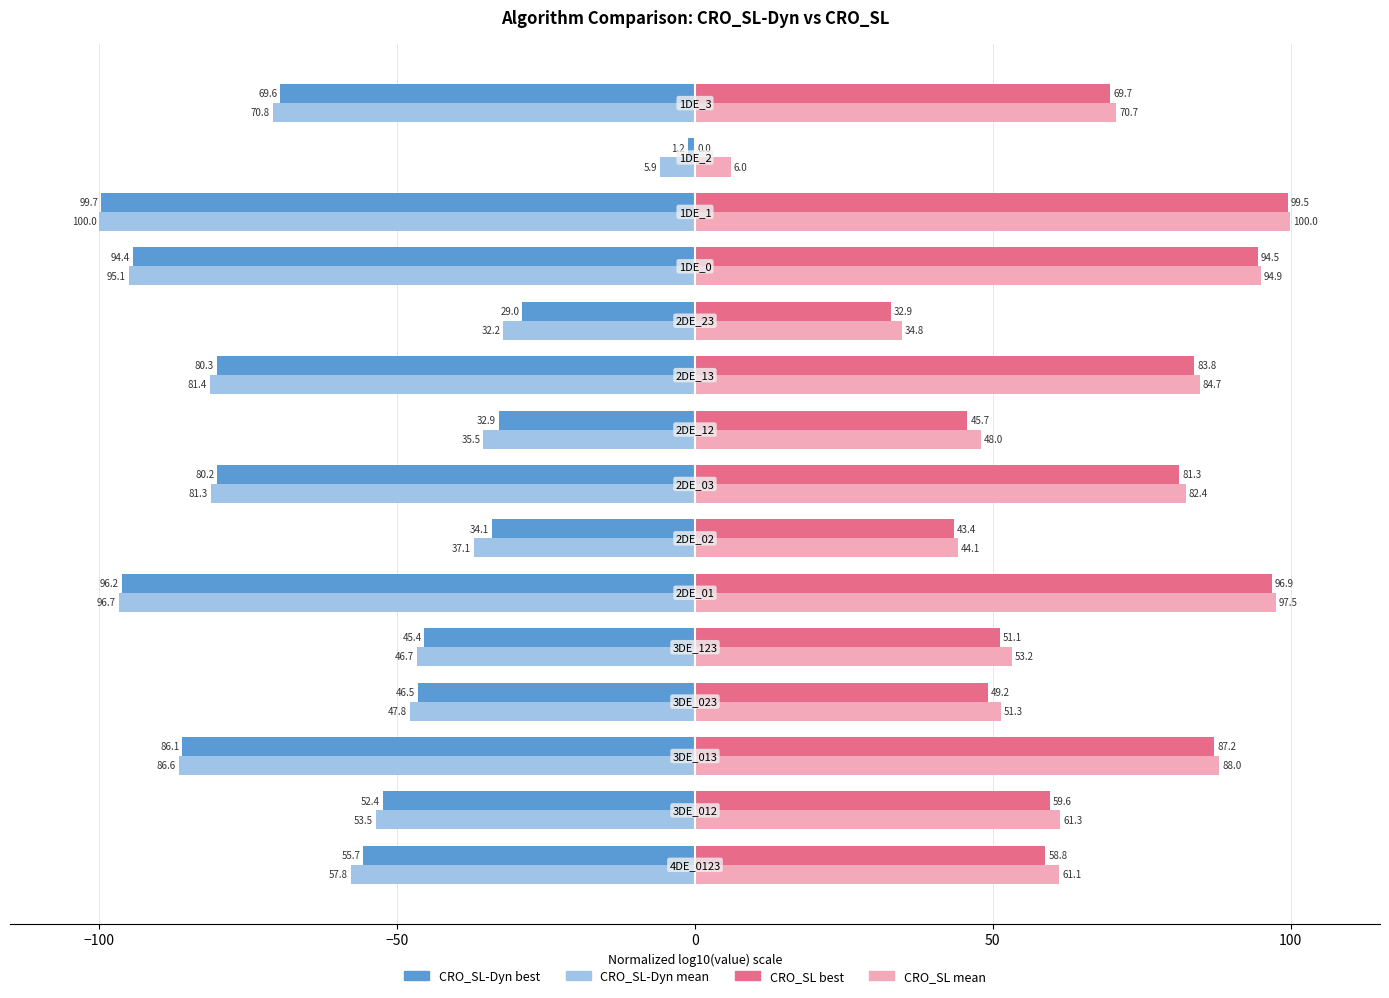

What is the maximum value shown in the chart?

100.0